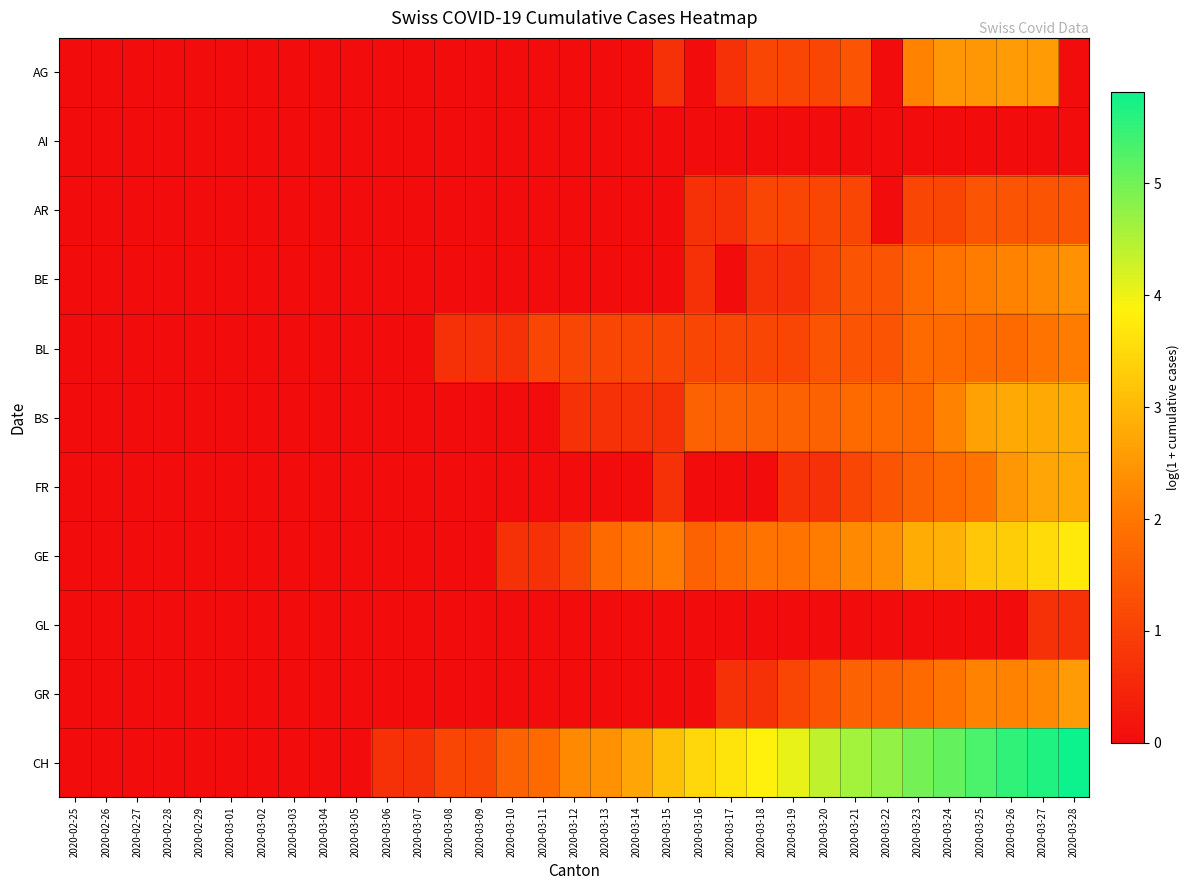

Between 2020-02-28 and 2020-03-19, which series saw the biggest shift?

CH